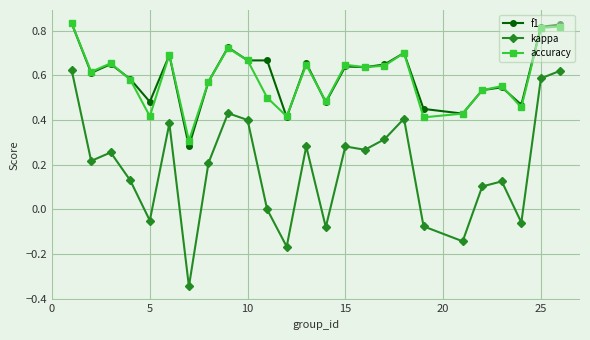

What is the sum of all f1 values?

15.0